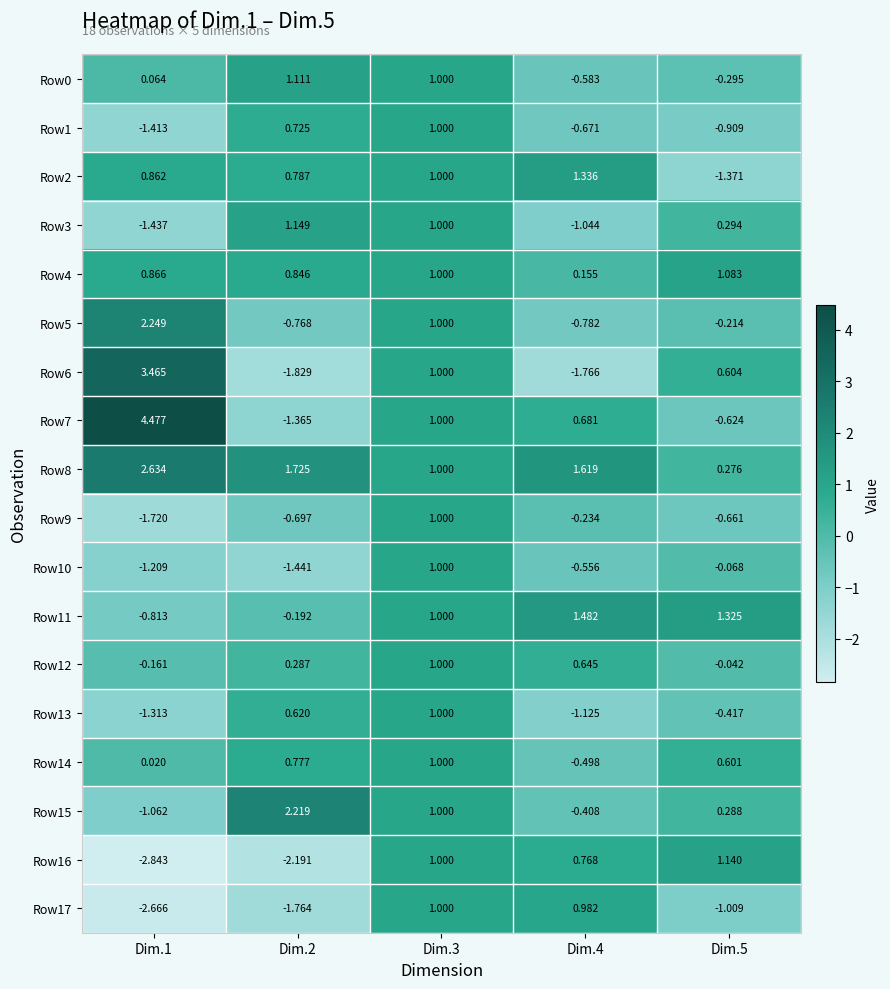

Is the value of Row11 at Dim.3 greater than the value of Row2 at Dim.4?

No